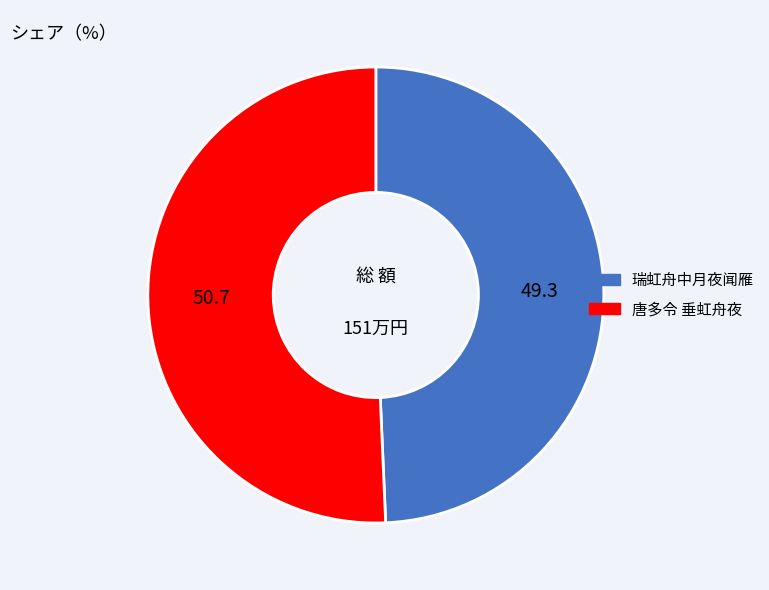

Between 唐多令 垂虹舟夜 and 瑞虹舟中月夜闻雁, which is larger?

唐多令 垂虹舟夜